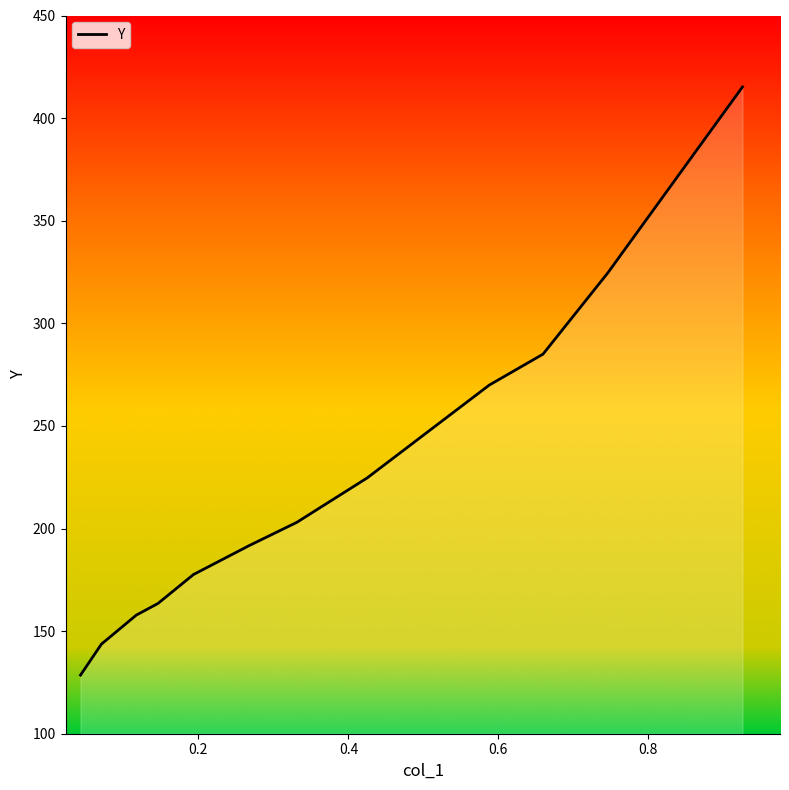

What is the maximum value shown in the chart?

415.2